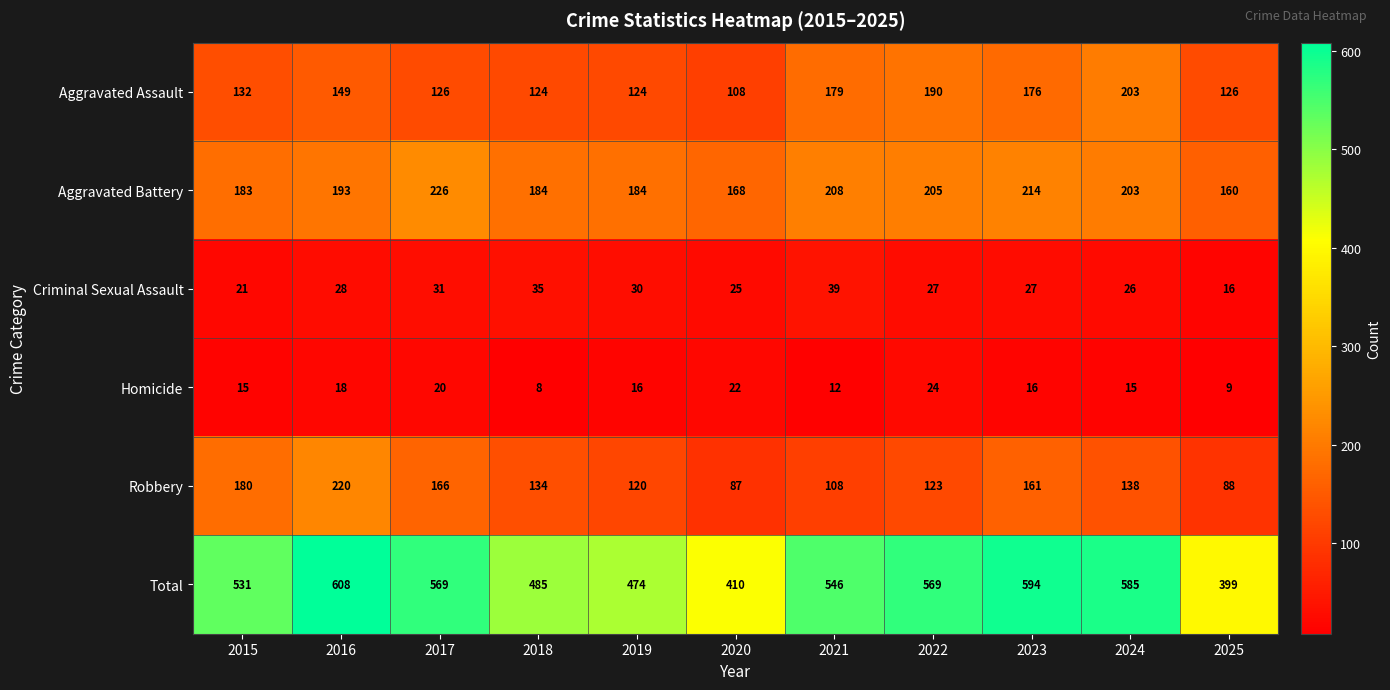

What is the sum of the Criminal Sexual Assault values at 2024 and 2016?

54